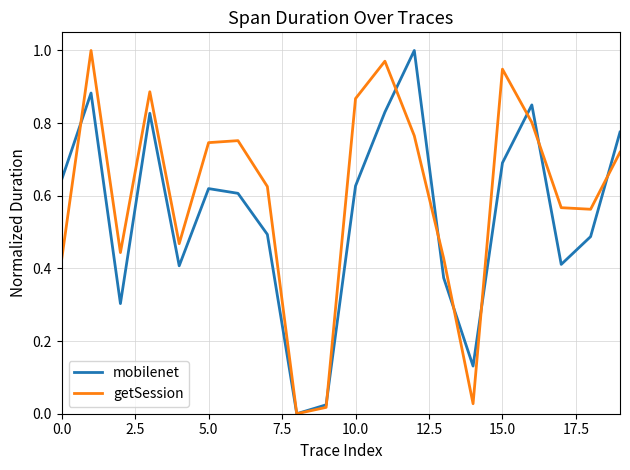

How many values in the getSession series exceed 0?

19